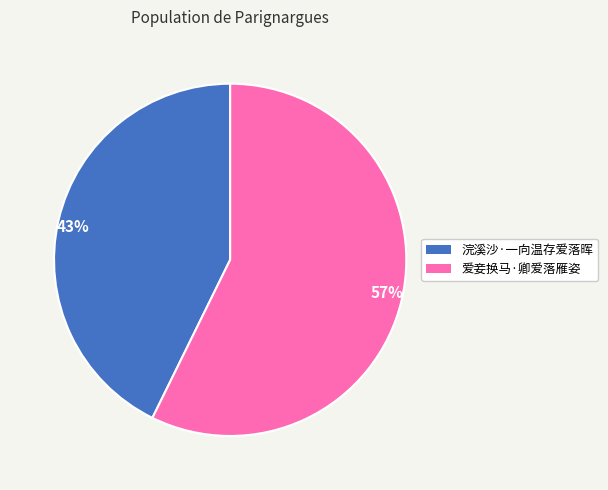

Combined, do 57% and 43% account for over 50%?

Yes